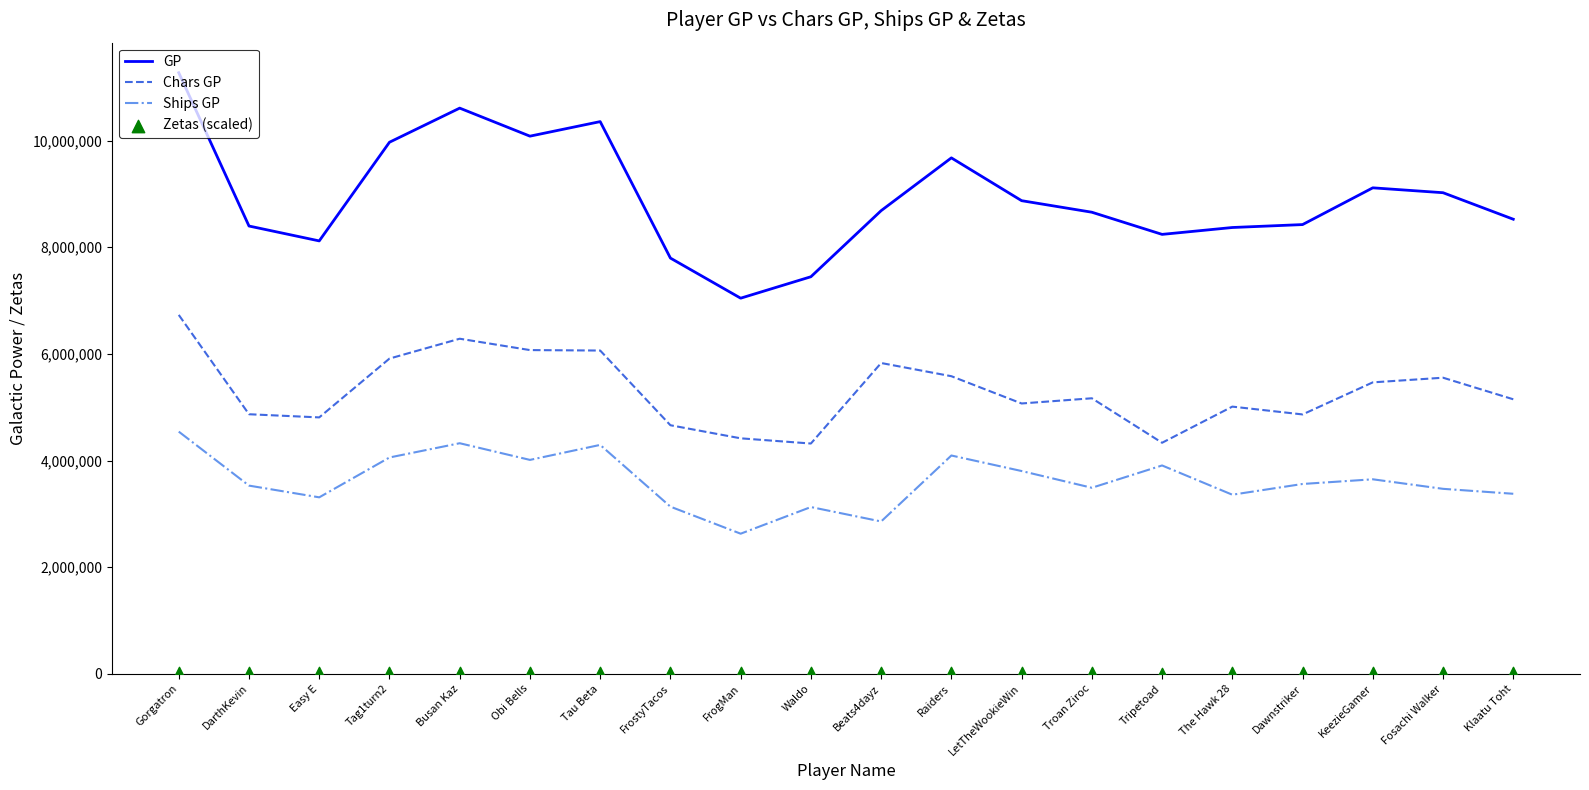

Which series has the largest Y range (max minus min)?

GP